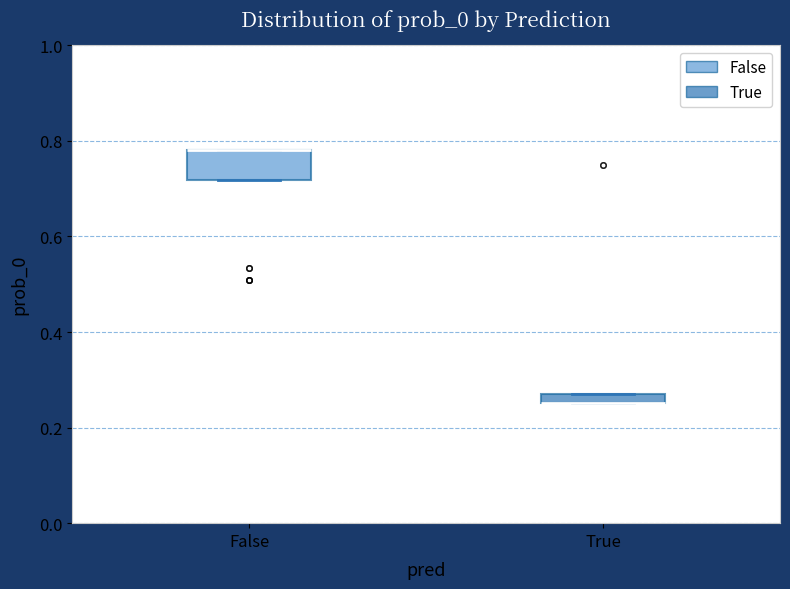

Which box is the tallest, from its lower edge to its upper edge?

False